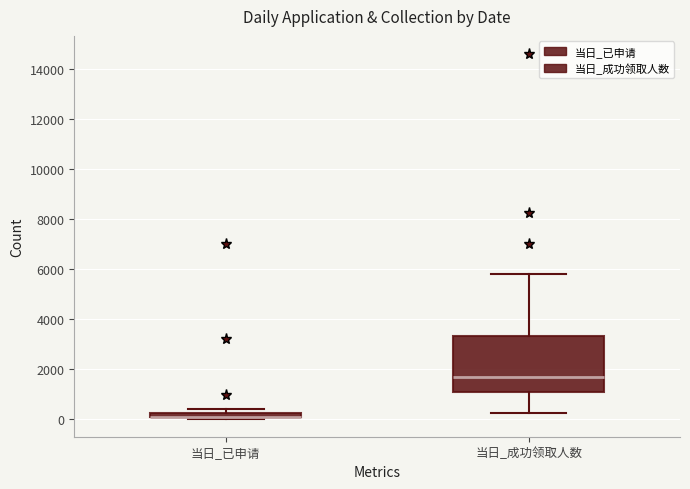

Comparing the boxes themselves (not the whiskers), which one is the tallest?

当日_成功领取人数